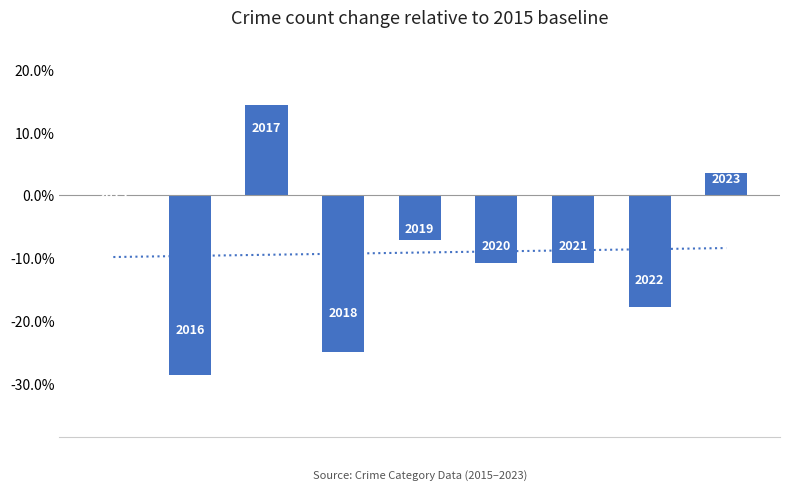

What is the value of the 9th bar from the left?

3.6